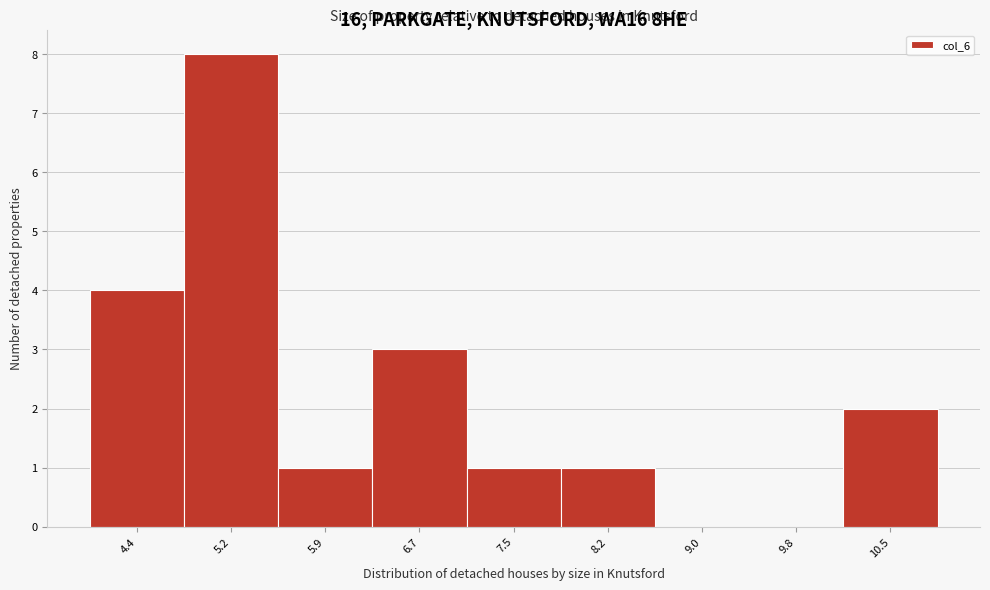

Reading left to right, transcribe all the data shown in this chart.

4.4=4	5.2=8	5.9=1	6.7=3	7.5=1	8.2=1	9.0=0	9.8=0	10.5=2